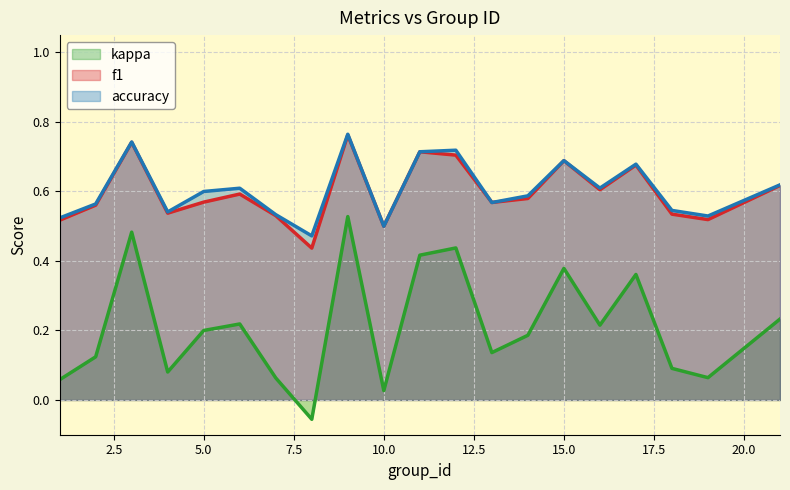

What is the sum of all kappa values?

4.2